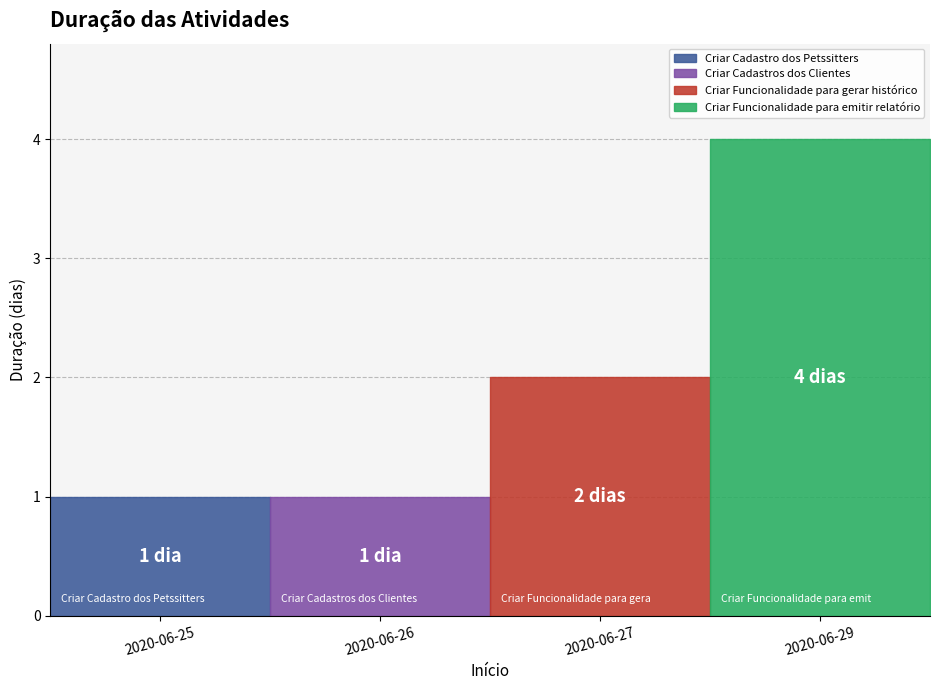

Rank the categories by value from lowest to highest.

2020-06-25, 2020-06-26, 2020-06-27, 2020-06-29